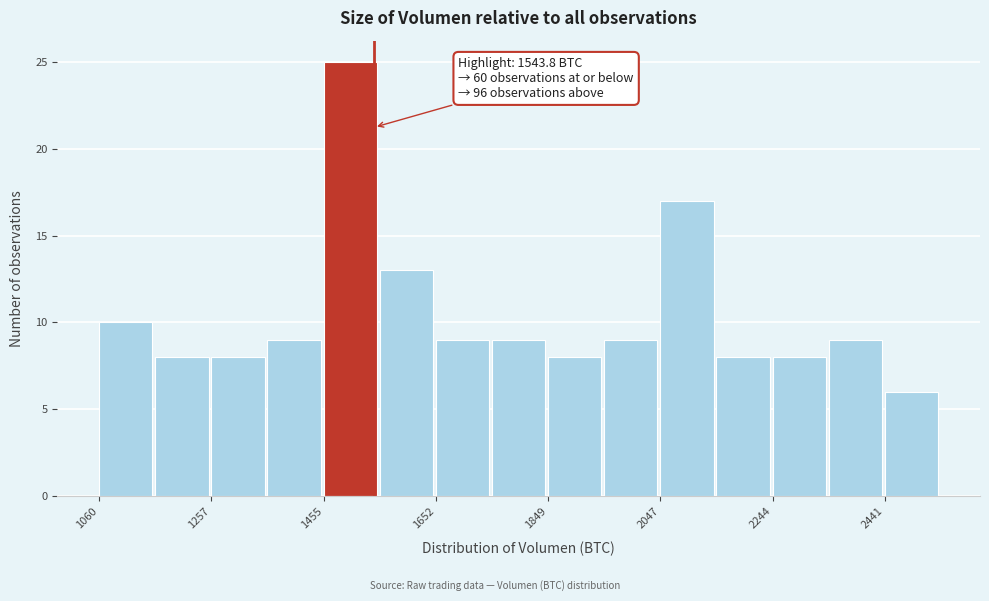

Which range on the x-axis has the tallest bar?

1460 to 1560